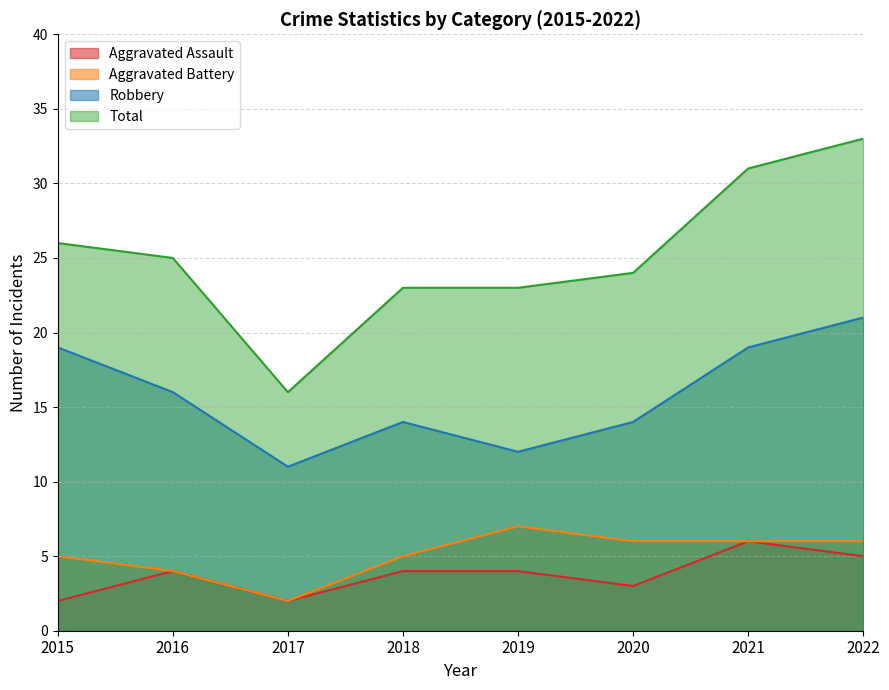

What is the value of the Aggravated Battery point at the 2nd from the left?

4